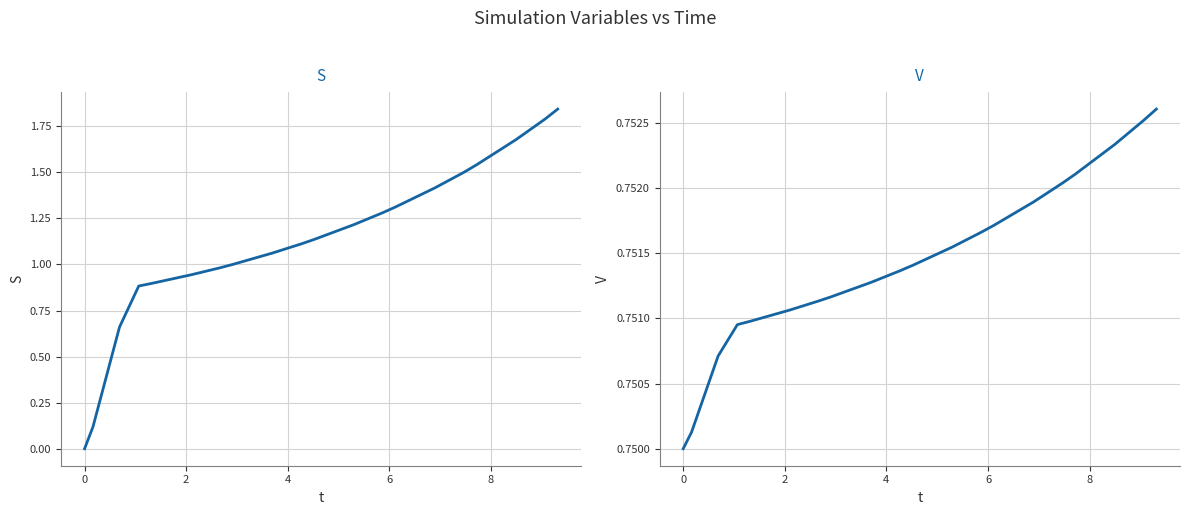

Is the value of S at 2 greater than the value of V at 15?

No